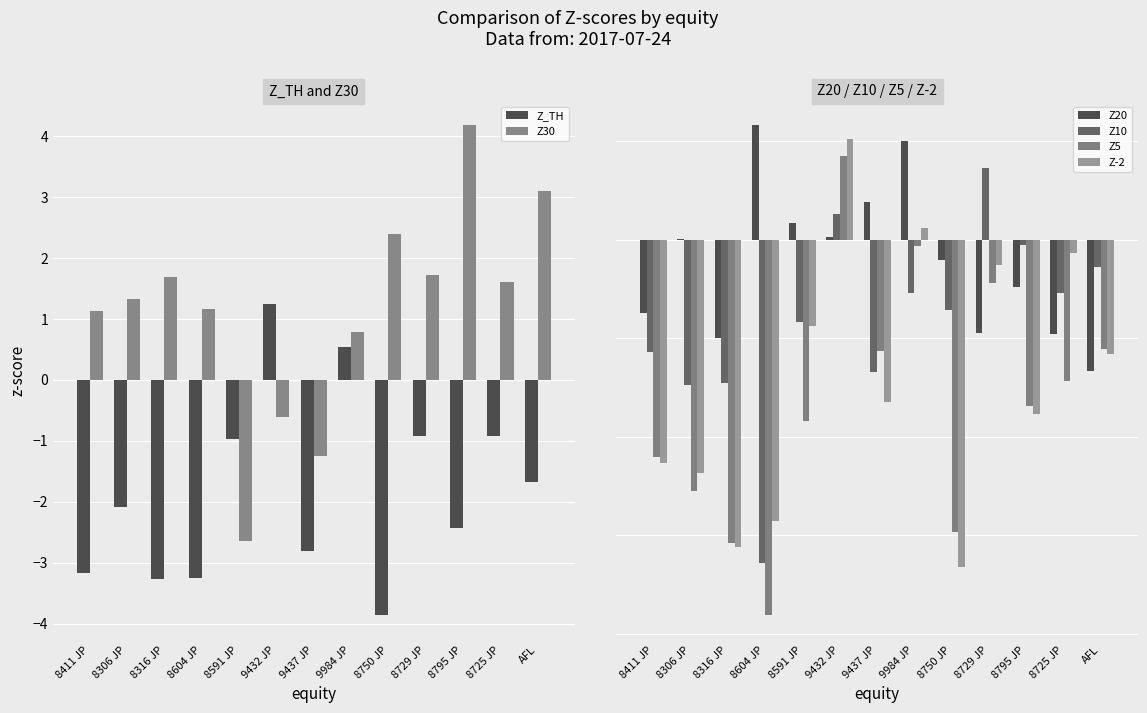

What is the label of the 6th bar from the right?

9984 JP